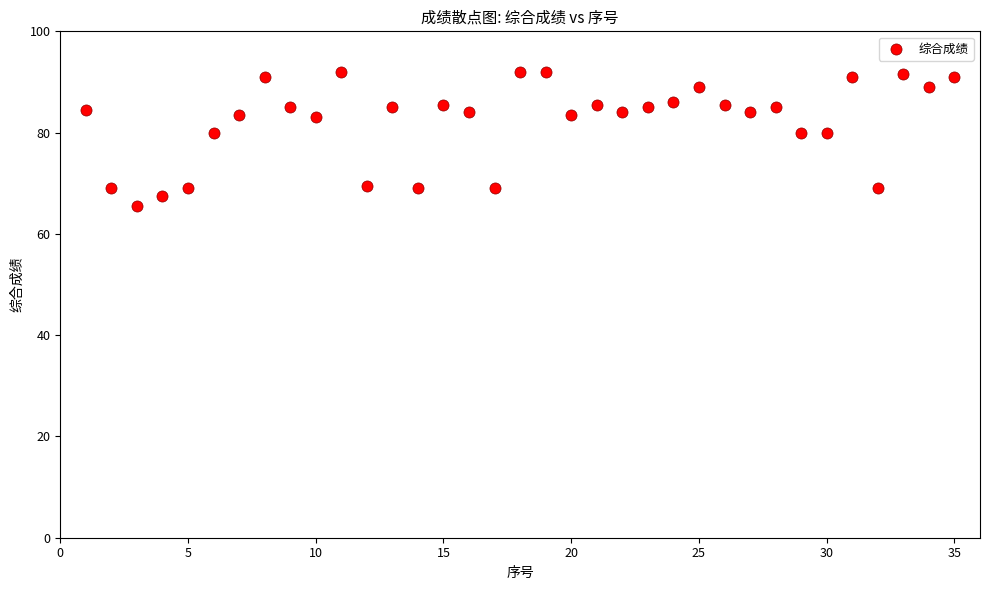

What is the range of Y values (max minus min)?

26.5